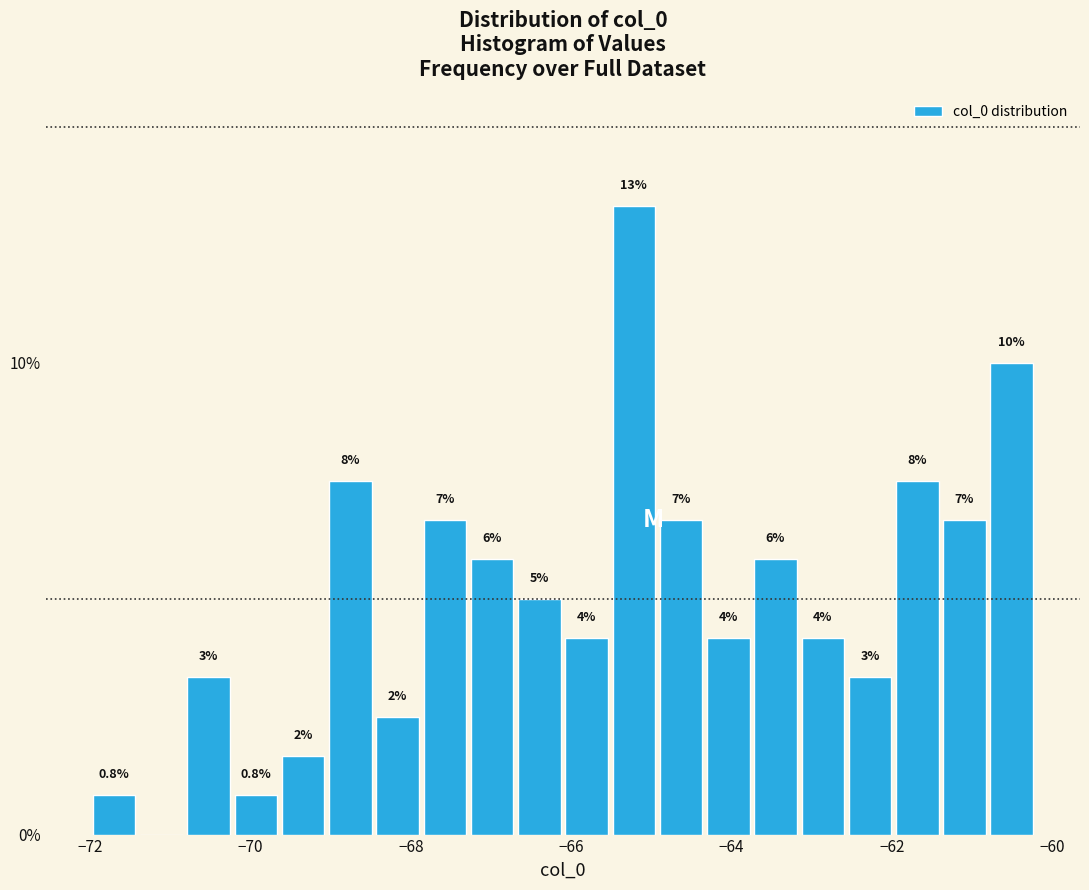

Read against the x-axis, roughly where is the centre of the tallest bar?

-65.2